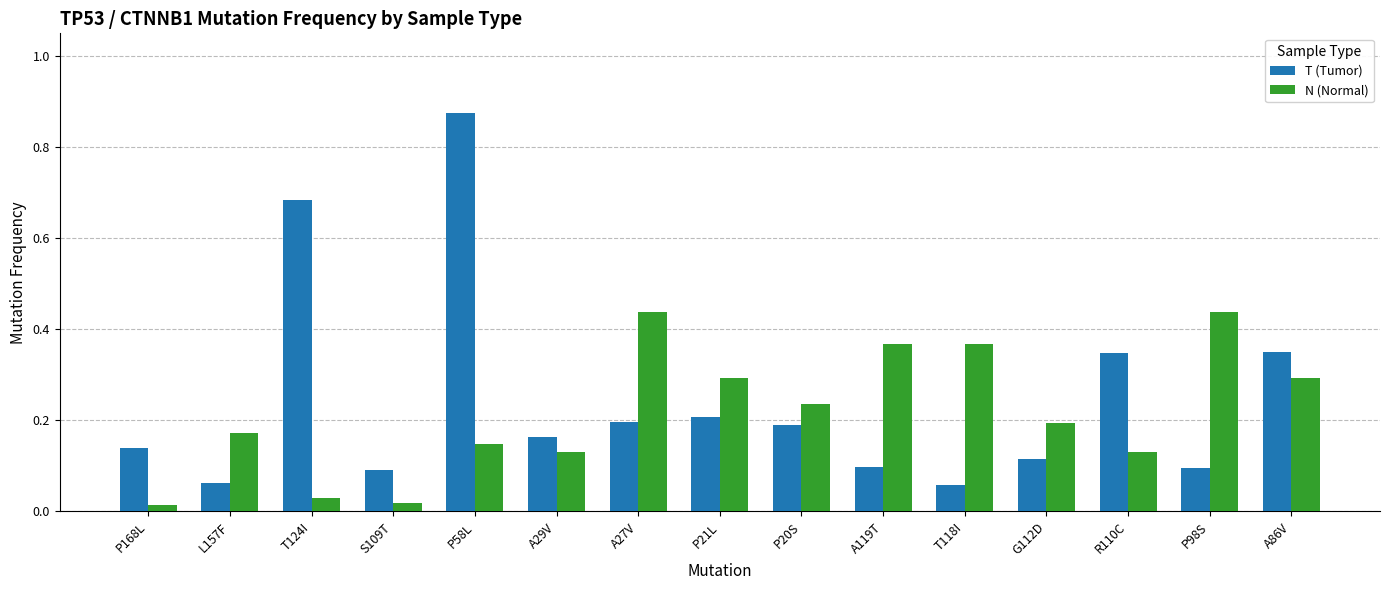

What is the difference between the second highest and minimum values in the T (Tumor) series?

0.6